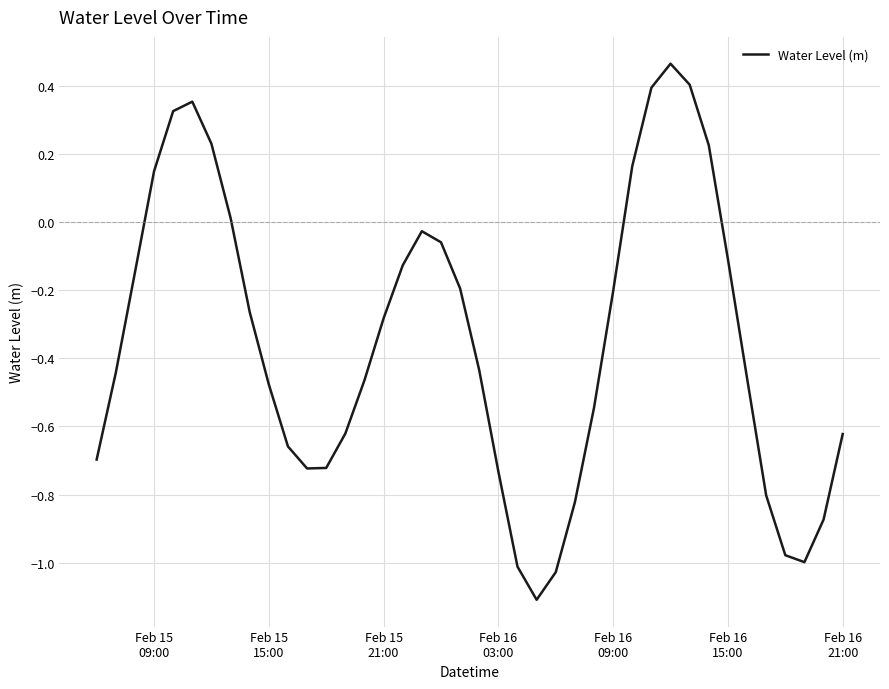

What is the smallest value displayed?

-1.1